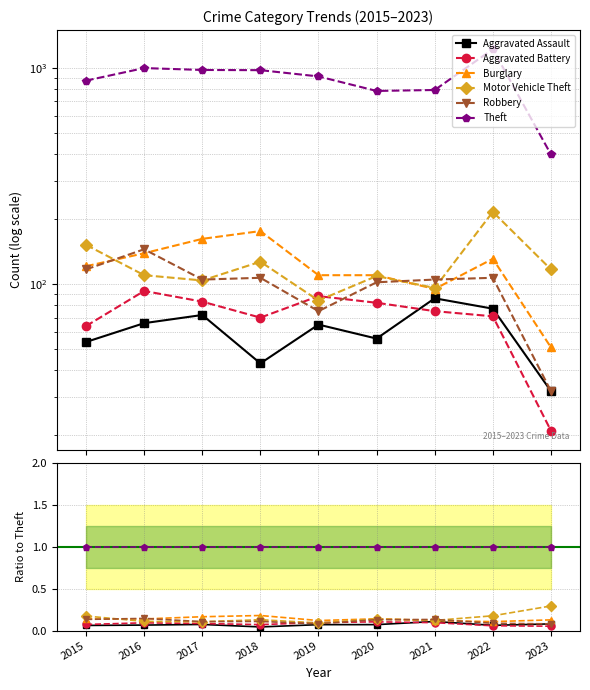

True or false: Aggravated Battery has more than 0 points higher than both neighbors.

True